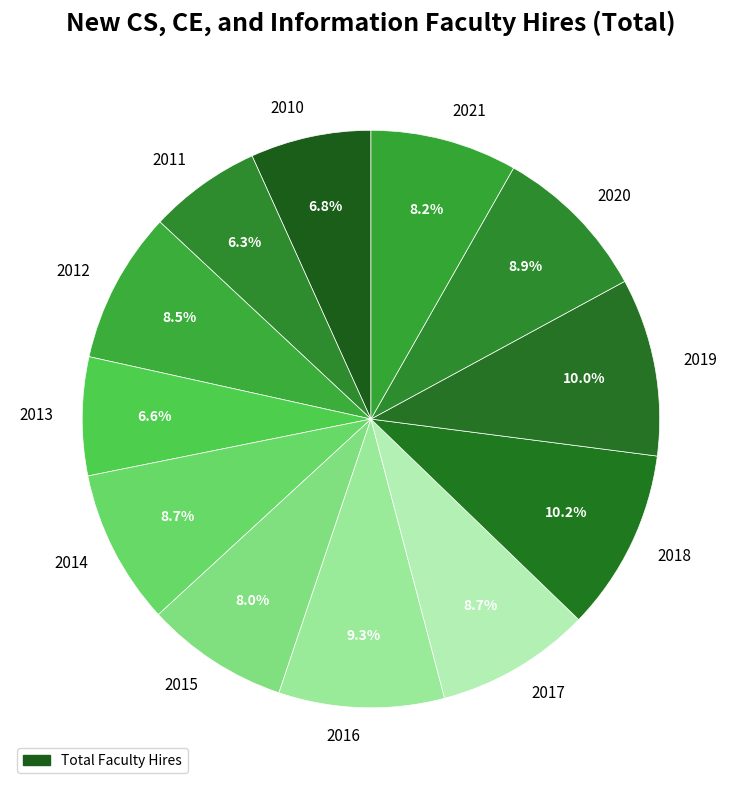

What portion of the pie excludes 2012?

91.5%